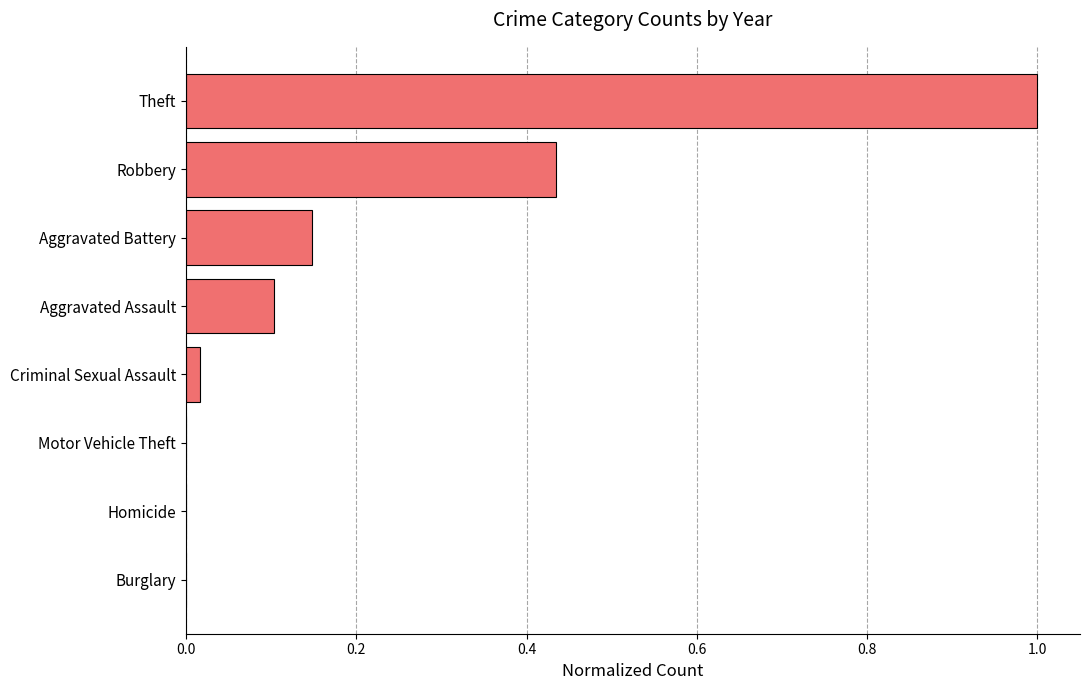

Which category has the highest value across all series?

Theft